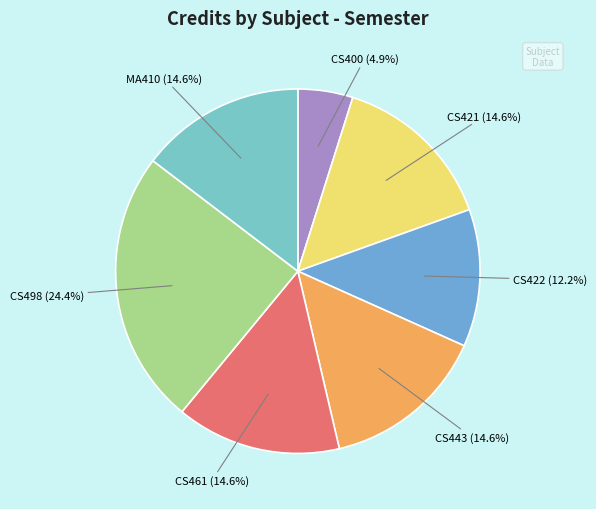

The CS400 slice represents 5% of the pie. True or false?

True